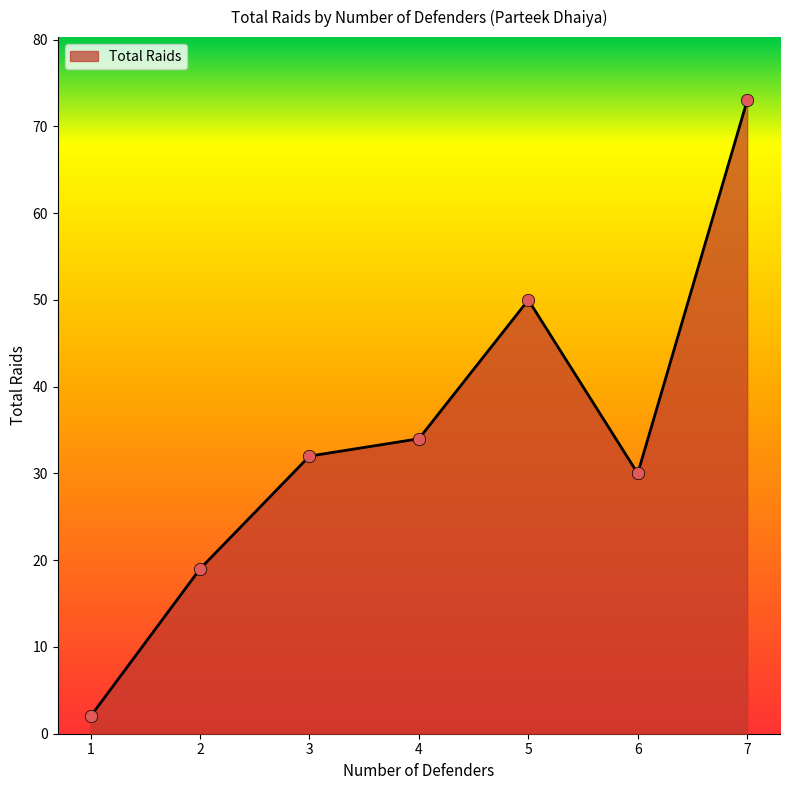

Which has a higher value, 4 or 2?

4